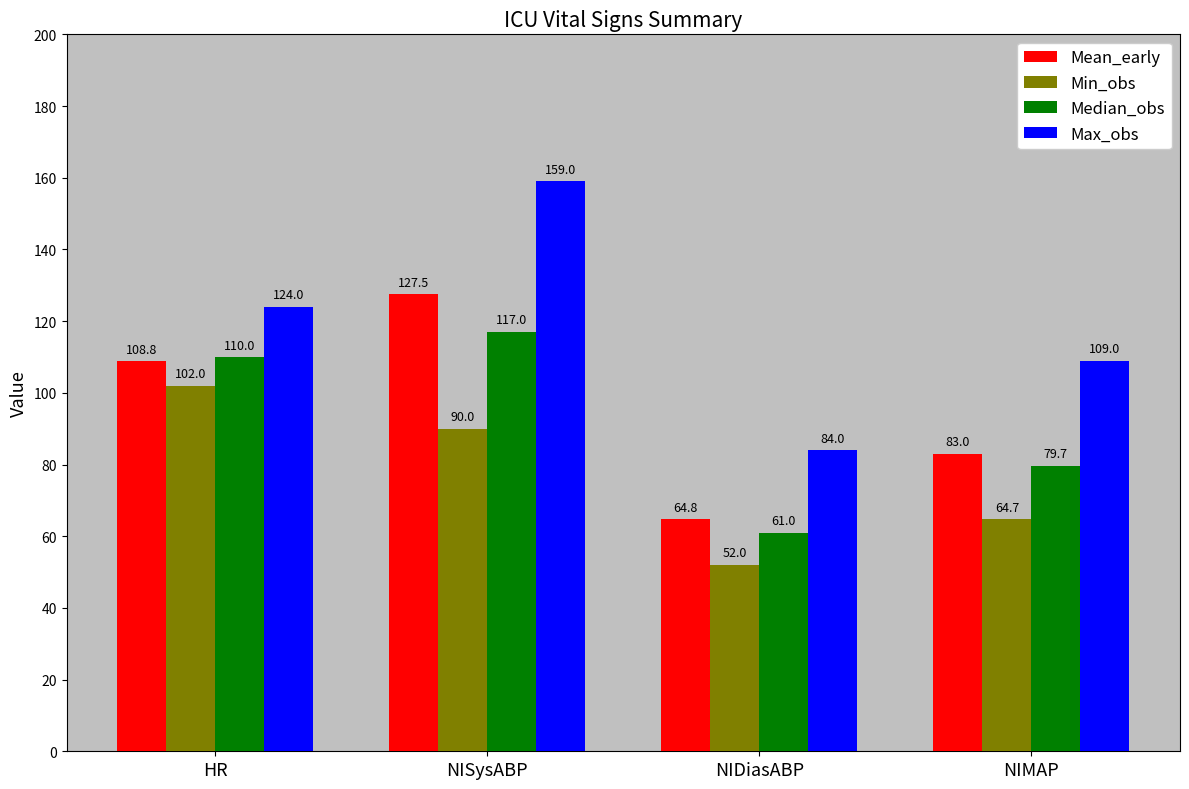

Reading left to right, list all the values displayed in this chart.

Mean_early: 108.8	127.5	64.8	83.0
Min_obs: 102.0	90.0	52.0	64.7
Median_obs: 110.0	117.0	61.0	79.7
Max_obs: 124.0	159.0	84.0	109.0